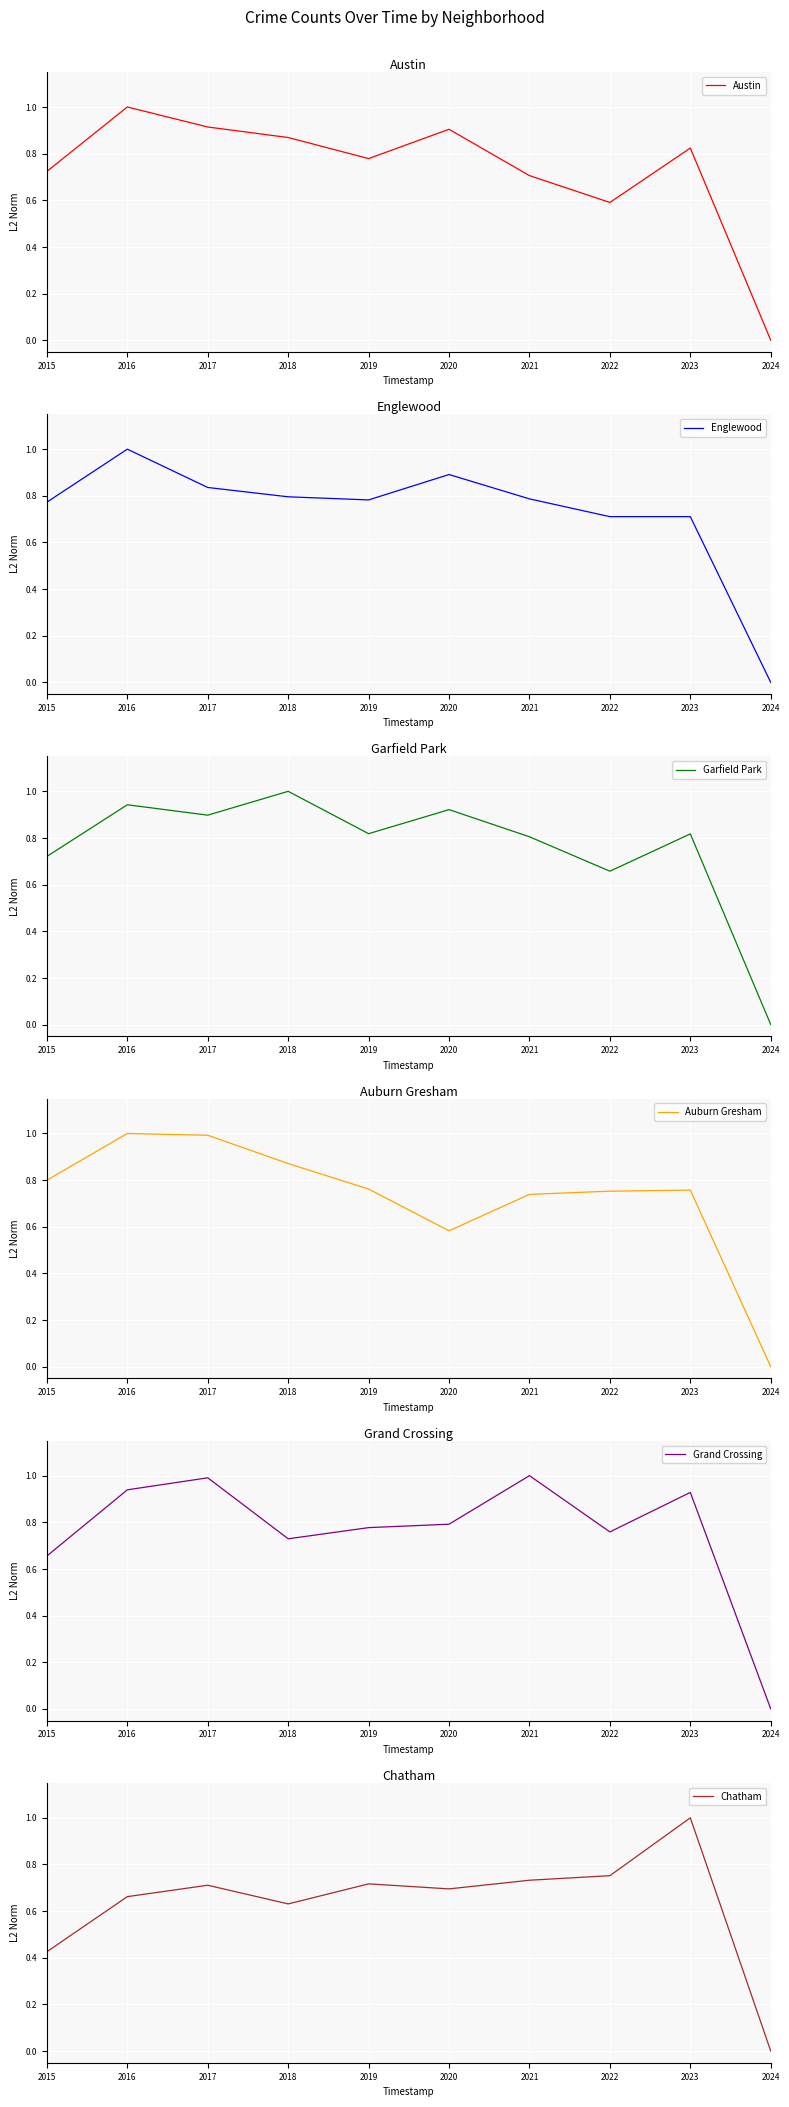

Which series has the largest total across all categories?

Garfield Park